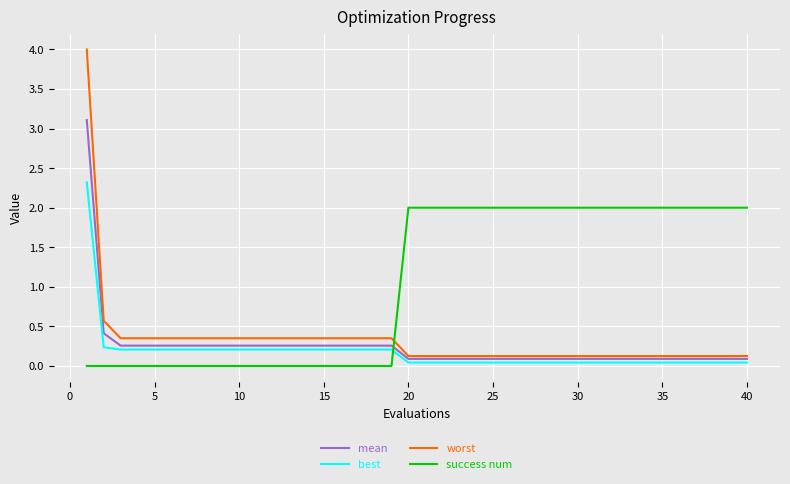

What is the highest value of the success num series?

2.0